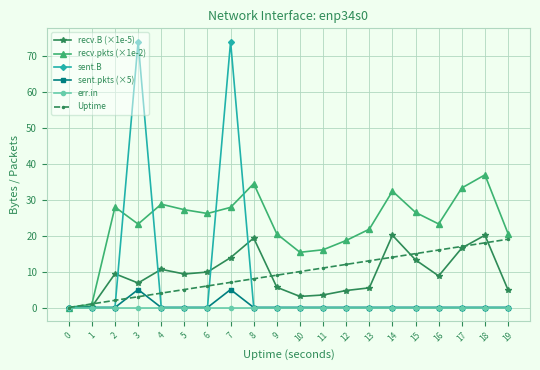

What are all the series names shown in the legend?

recv.B (×1e-5), recv.pkts (×1e-2), sent.B, sent.pkts (×5), err.in, Uptime